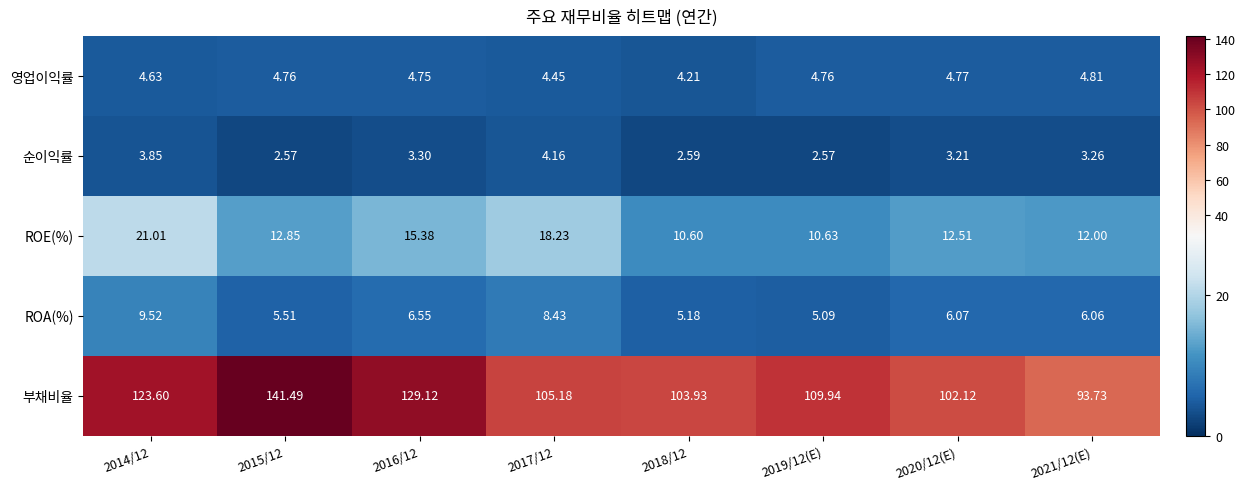

Rank the series at 2018/12 from lowest to highest value.

순이익률, 영업이익률, ROA(%), ROE(%), 부채비율